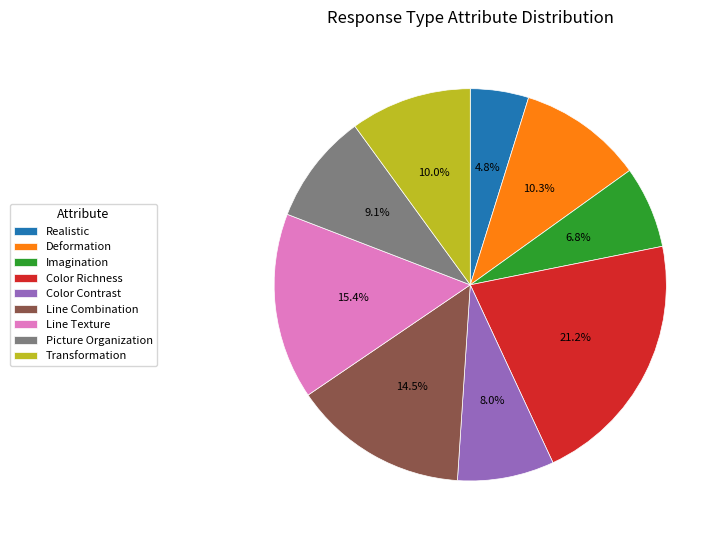

To the nearest percent, what is the difference between the largest and smallest slice percentages?

16%